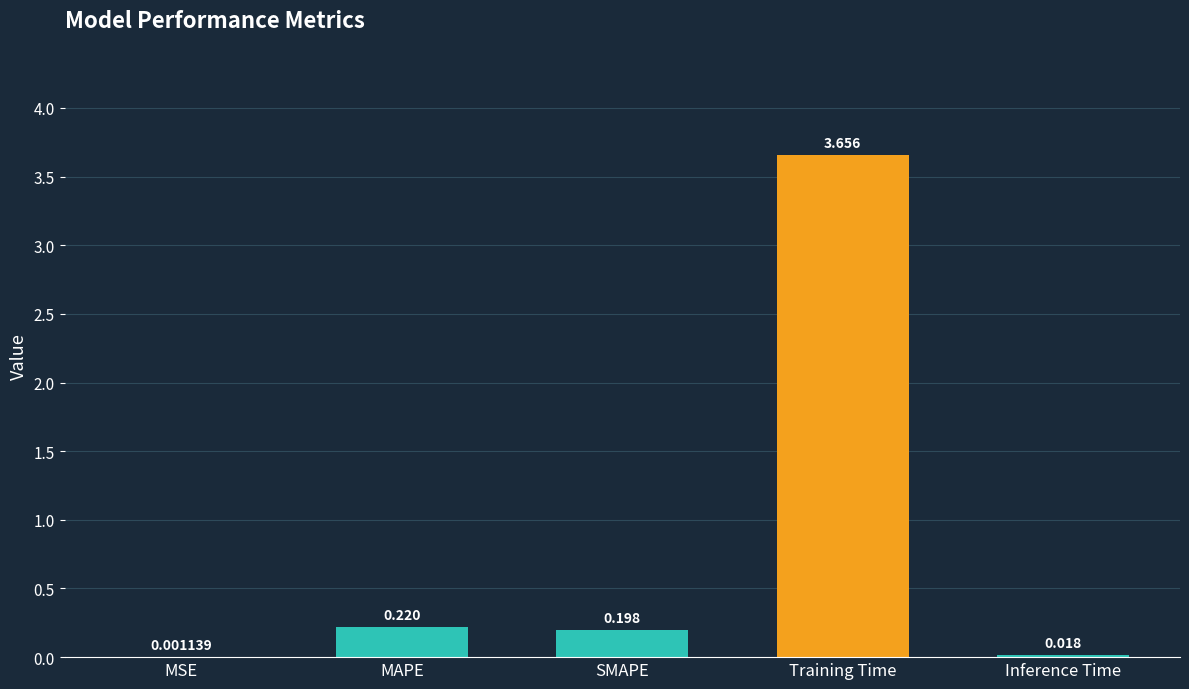

Where is the data nearest to the value 1?

MAPE